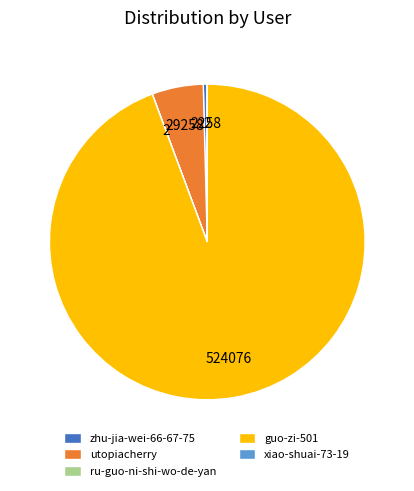

Which category has the biggest portion of the pie?

guo-zi-501